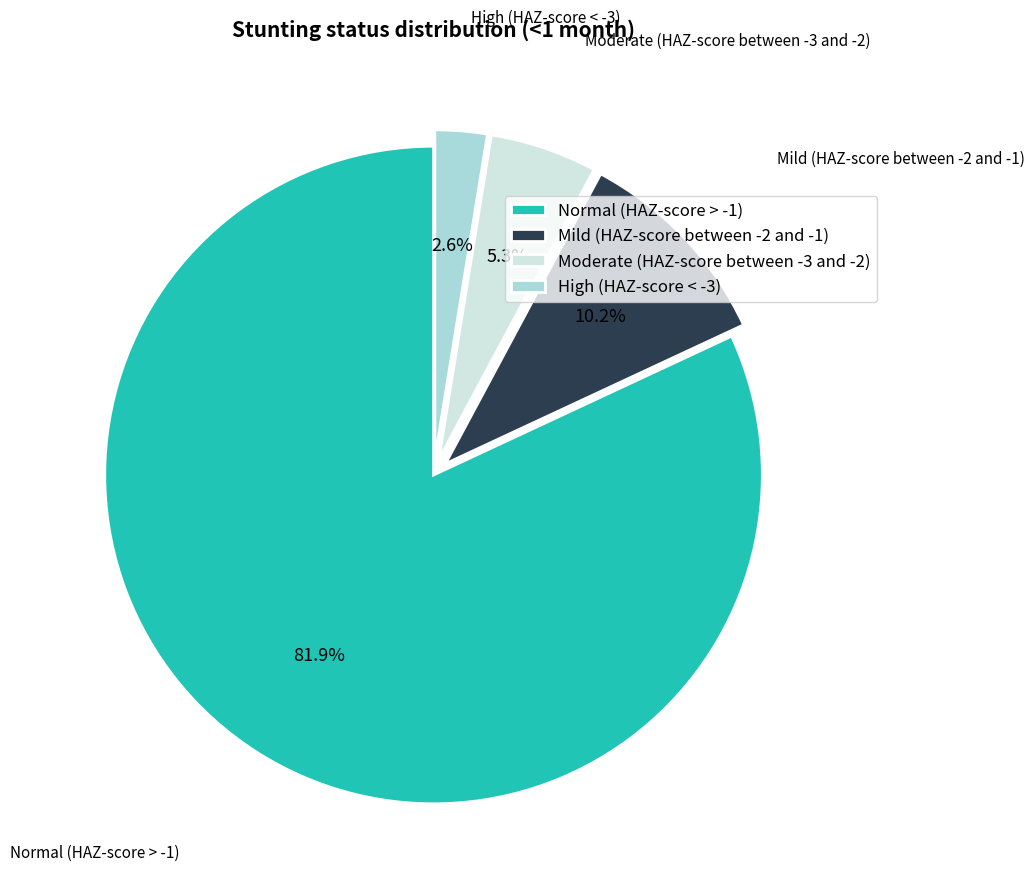

The High (HAZ-score < -3) slice represents 8% of the pie. True or false?

False